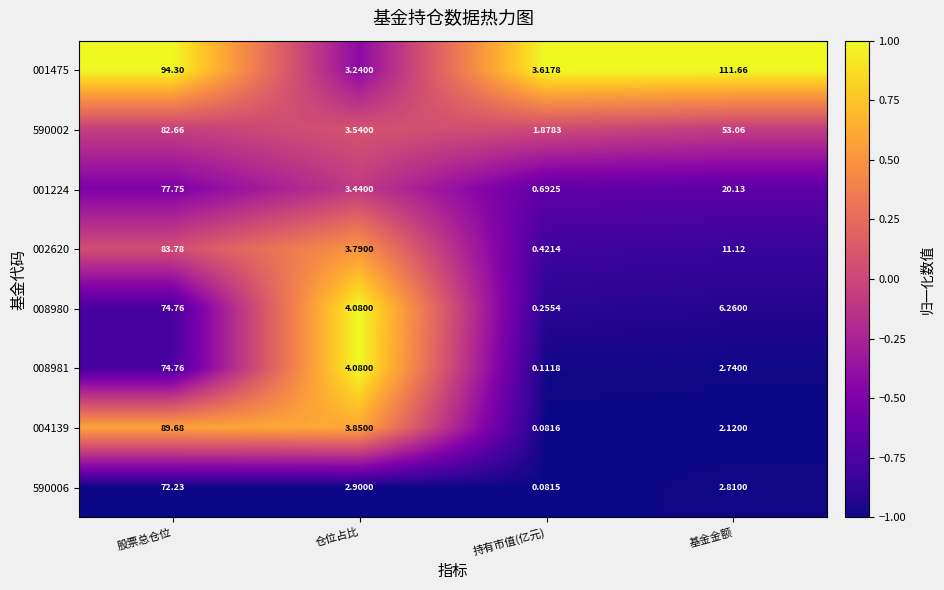

What is the spread (max minus min) of values at 仓位占比?

1.2